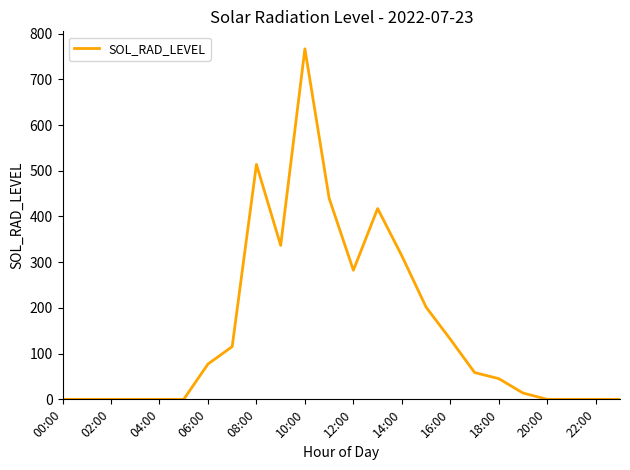

What is the difference between the maximum and minimum values?

766.6